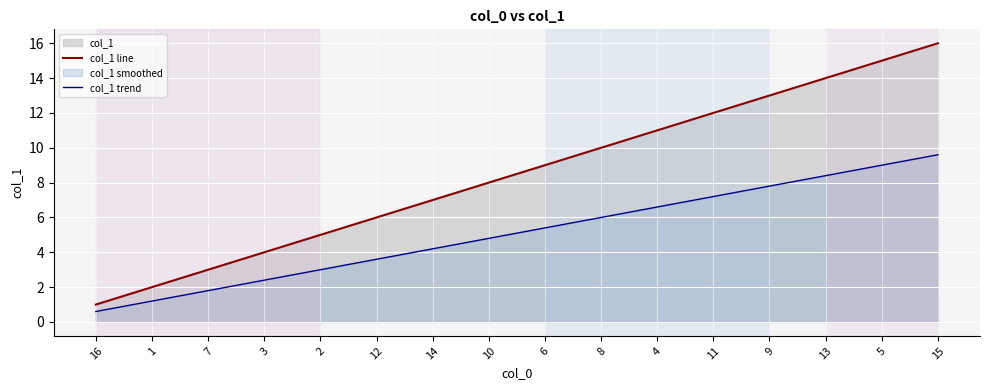

True or false: col_1 line and col_1 trend cross at least once.

False